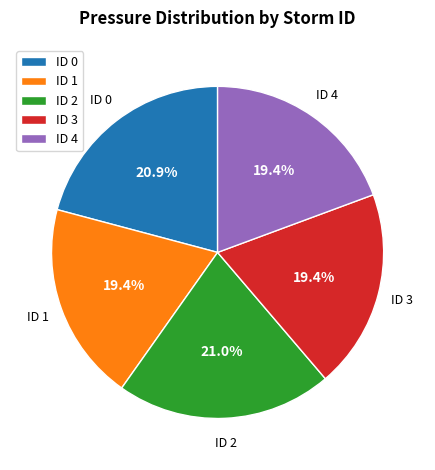

Between ID 2 and ID 4, which is larger?

ID 2